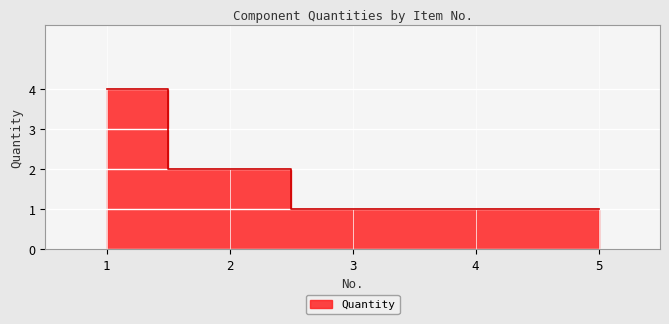

True or false: there are more than 1 points higher than both neighbors.

False